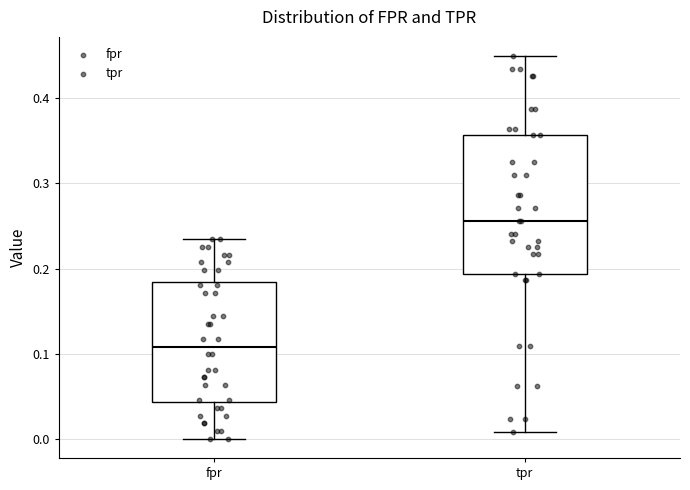

Which box's median line is the highest?

tpr